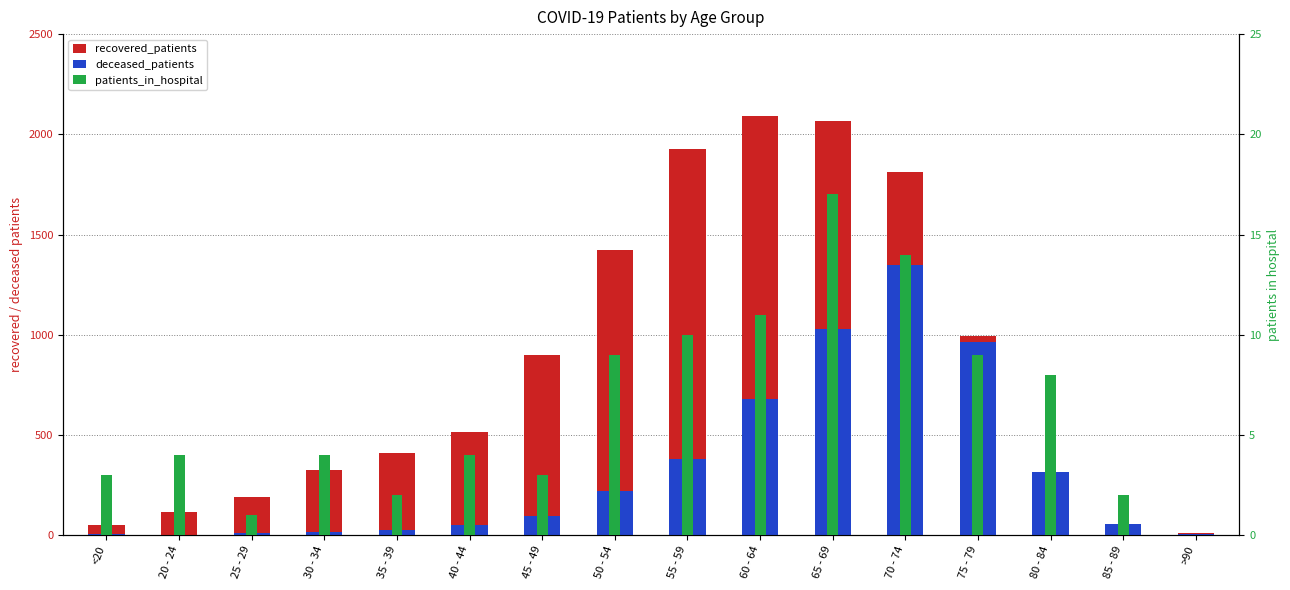

What is the spread (max minus min) of values at 35 - 39?

406